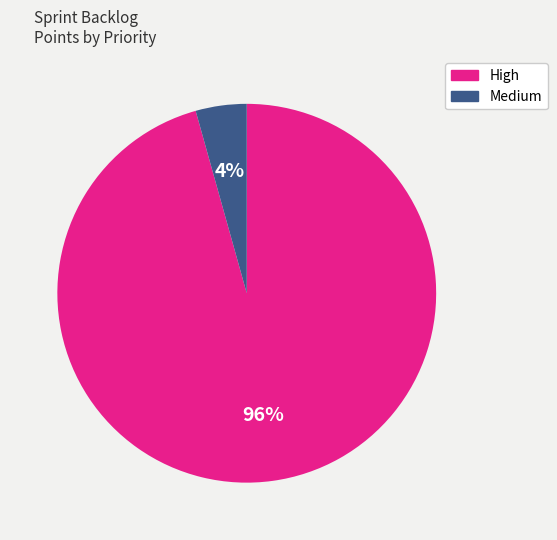

Combined, do Medium and High account for over 50%?

Yes